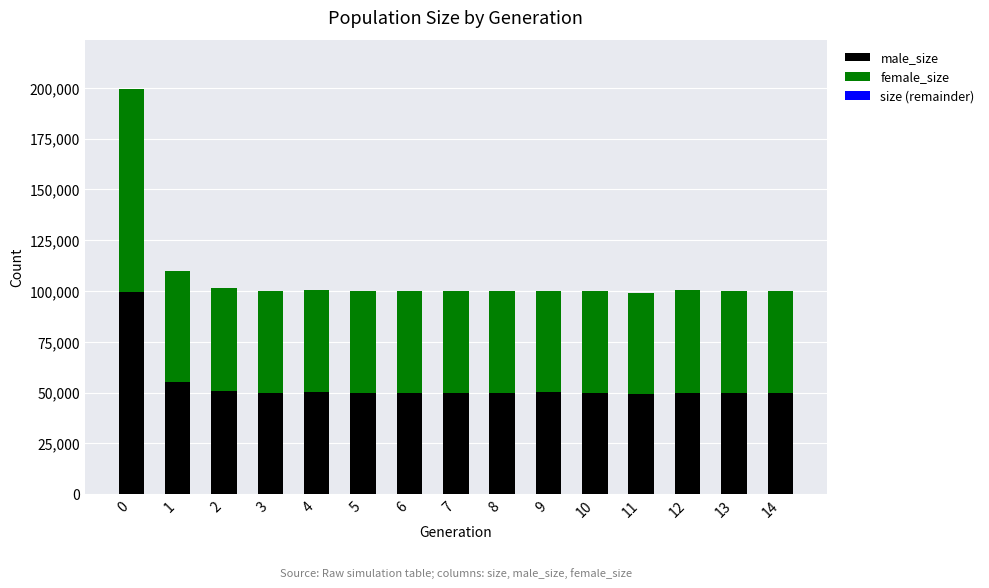

What is the total value across all series at 12?

100284